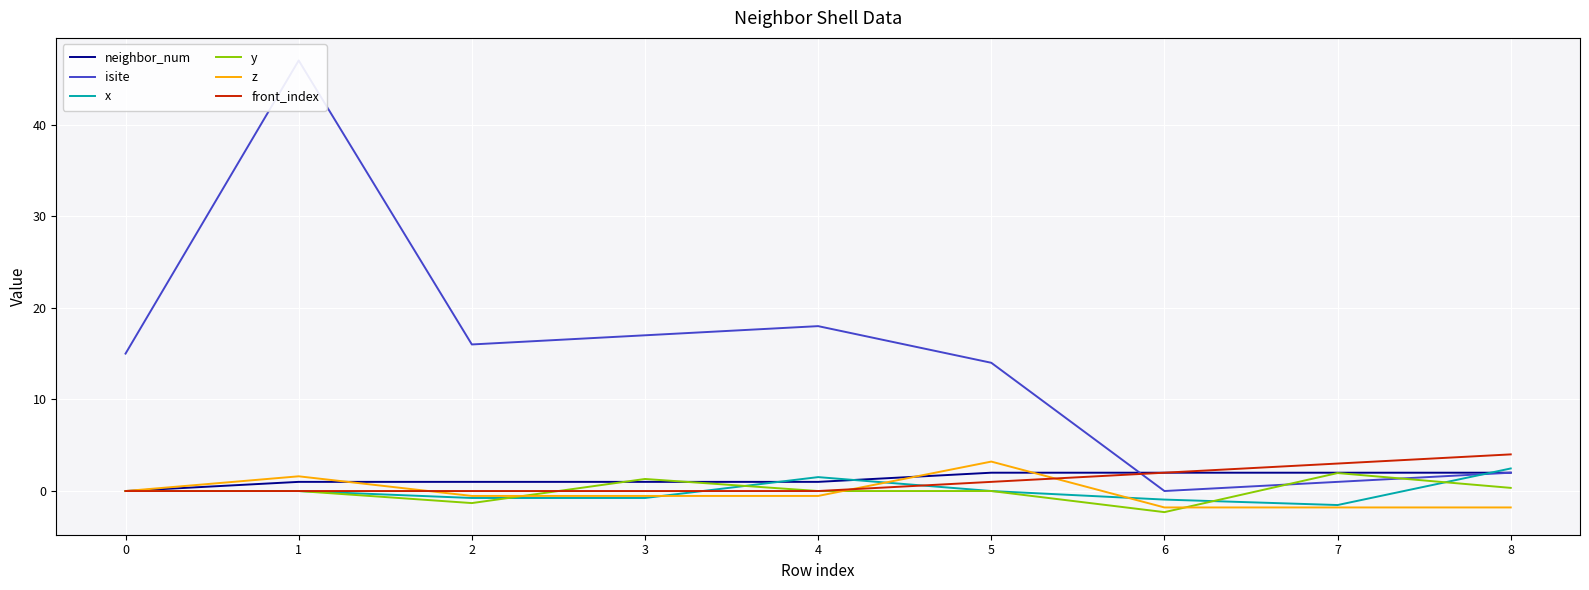

What are all the series names shown in the legend?

neighbor_num, isite, x, y, z, front_index